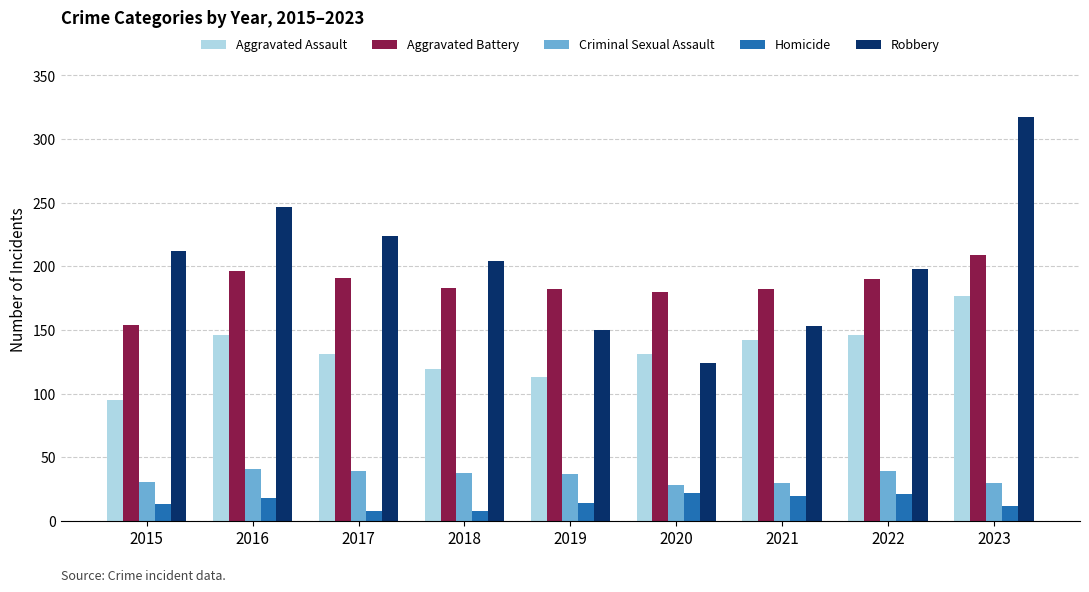

The value of Criminal Sexual Assault at 2017 is 39. True or false?

True